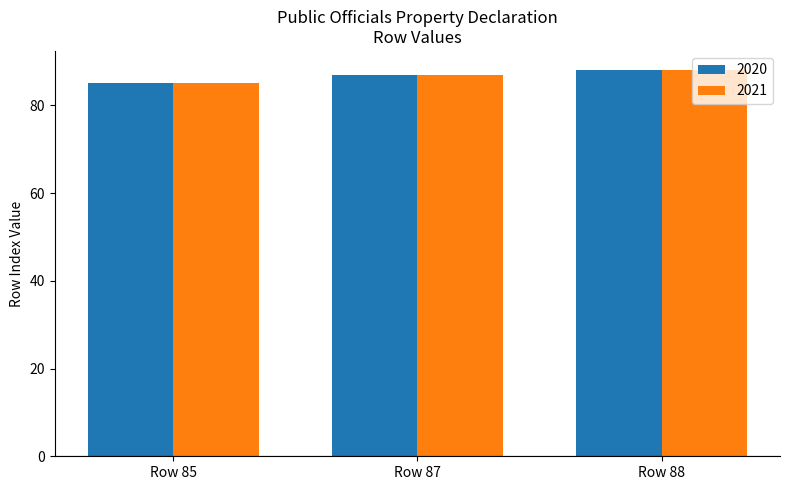

The 2021 series shows 28 at Row 87. True or false?

False